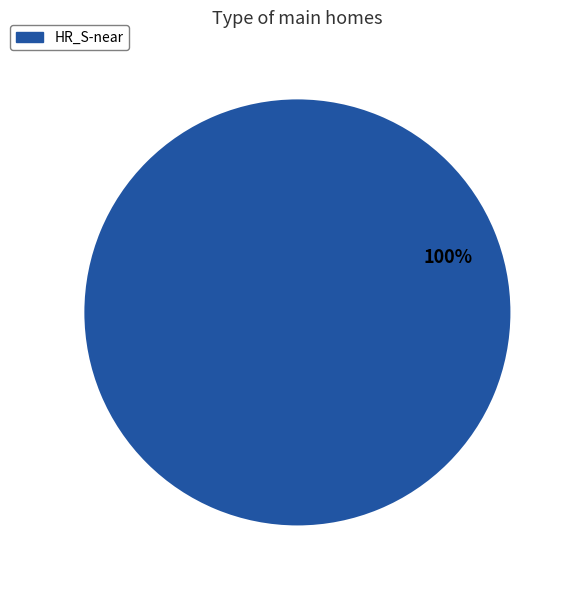

Count the number of slices in the pie.

1